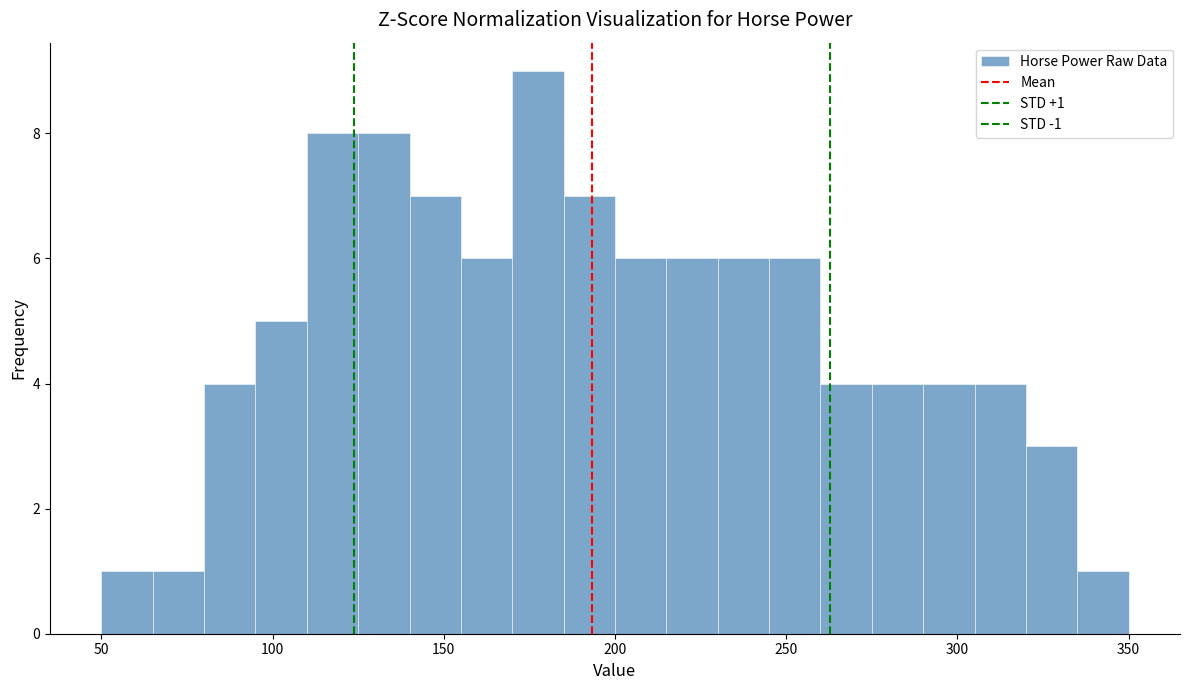

Read against the x-axis, roughly where is the centre of the tallest bar?

180